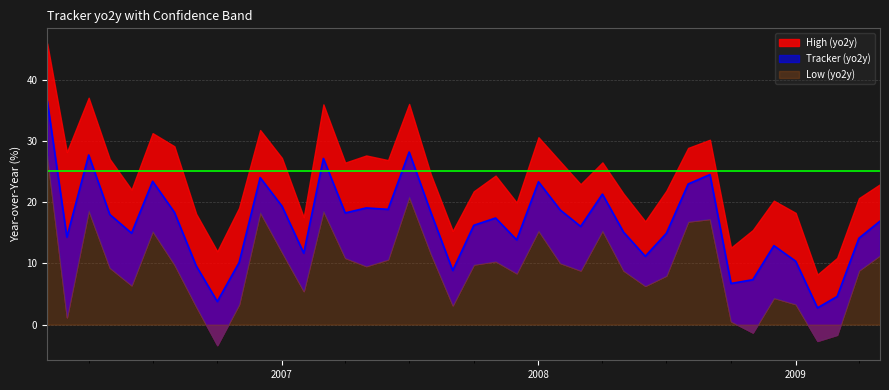

Rank the series by their maximum value, from highest to lowest.

High (yo2y), Tracker (yo2y), Low (yo2y)